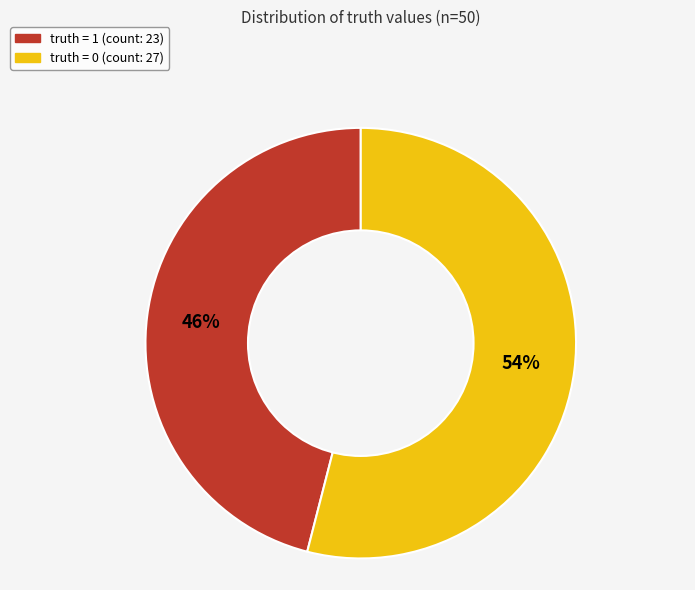

Does any single category account for the majority?

Yes